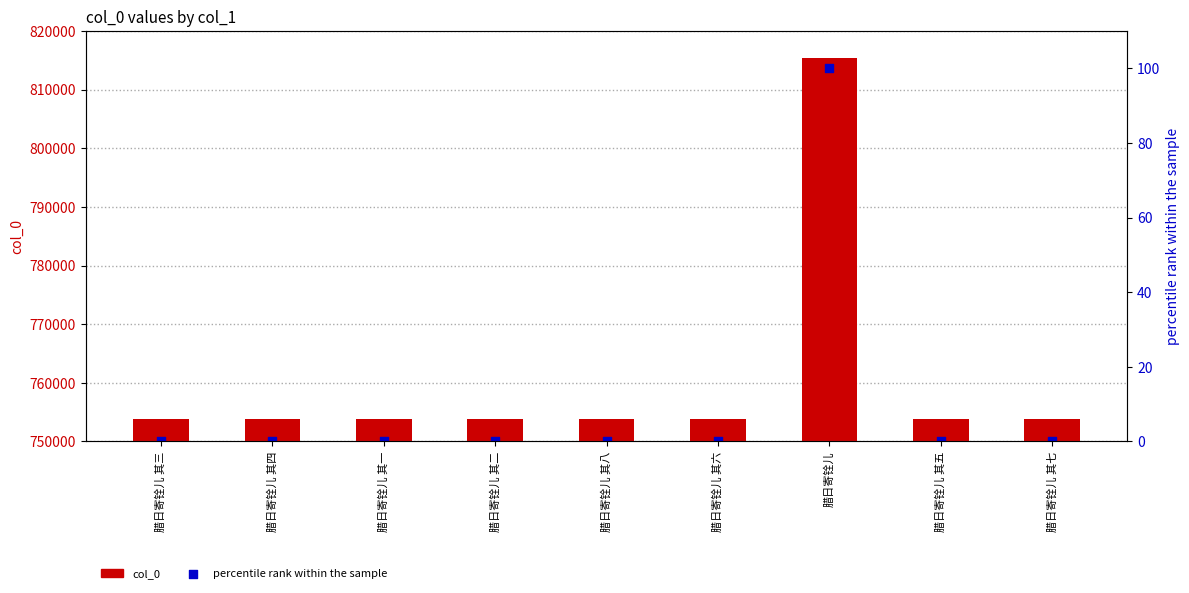

Which series has the largest Y range (max minus min)?

col_0